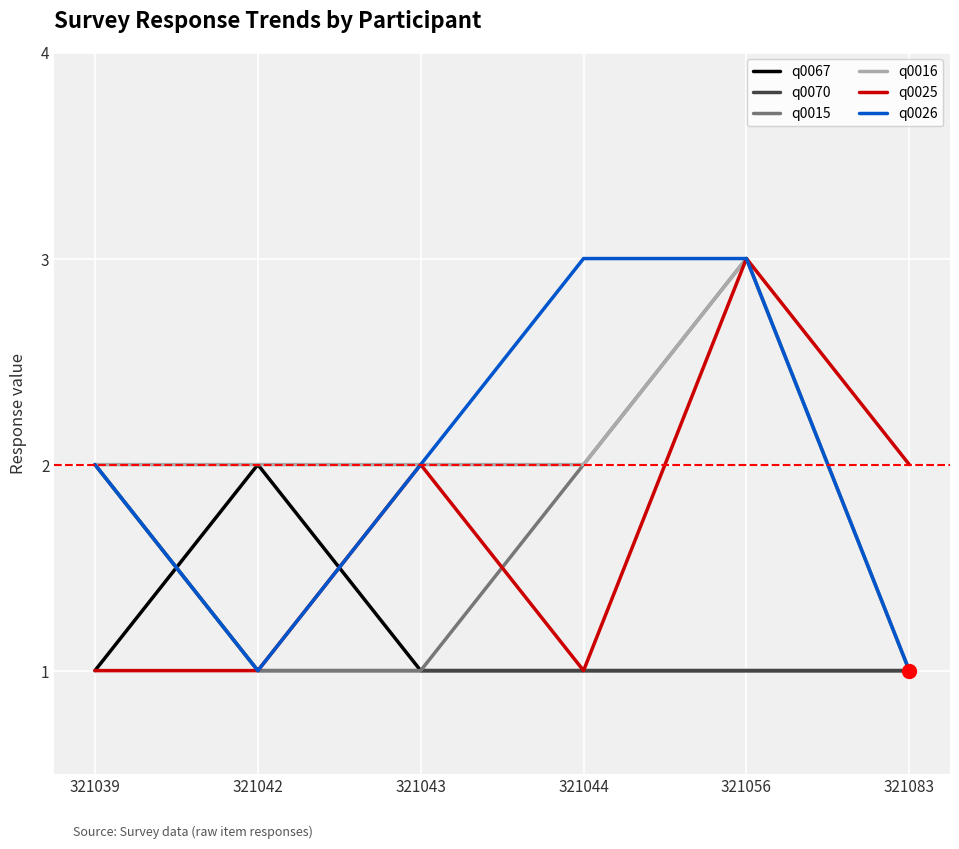

What is the total value across all series at 321056?

14